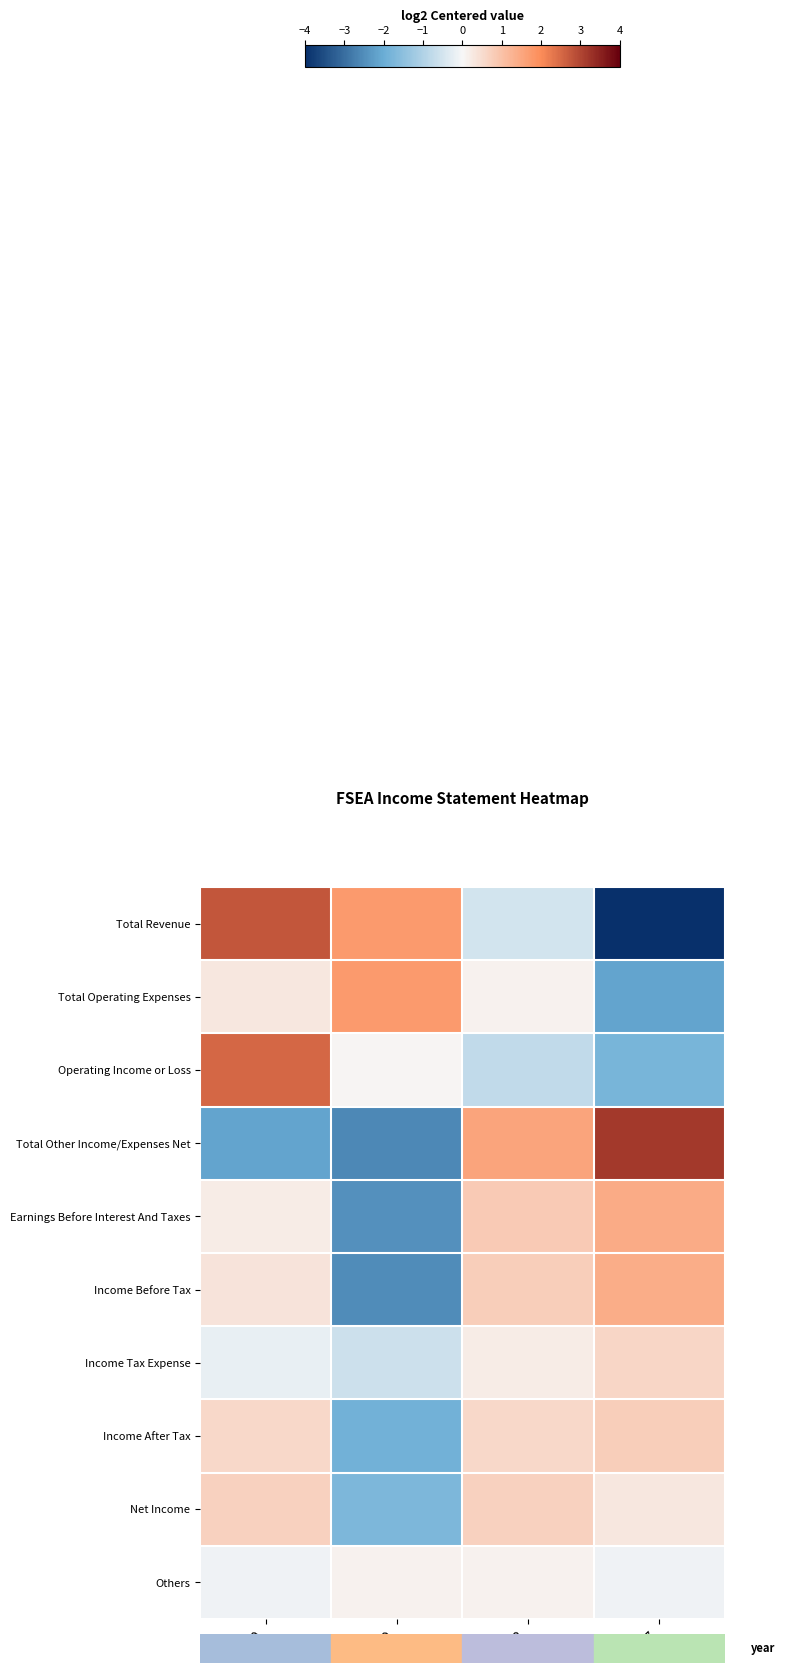

At which category is the sum across all series the highest?

2020